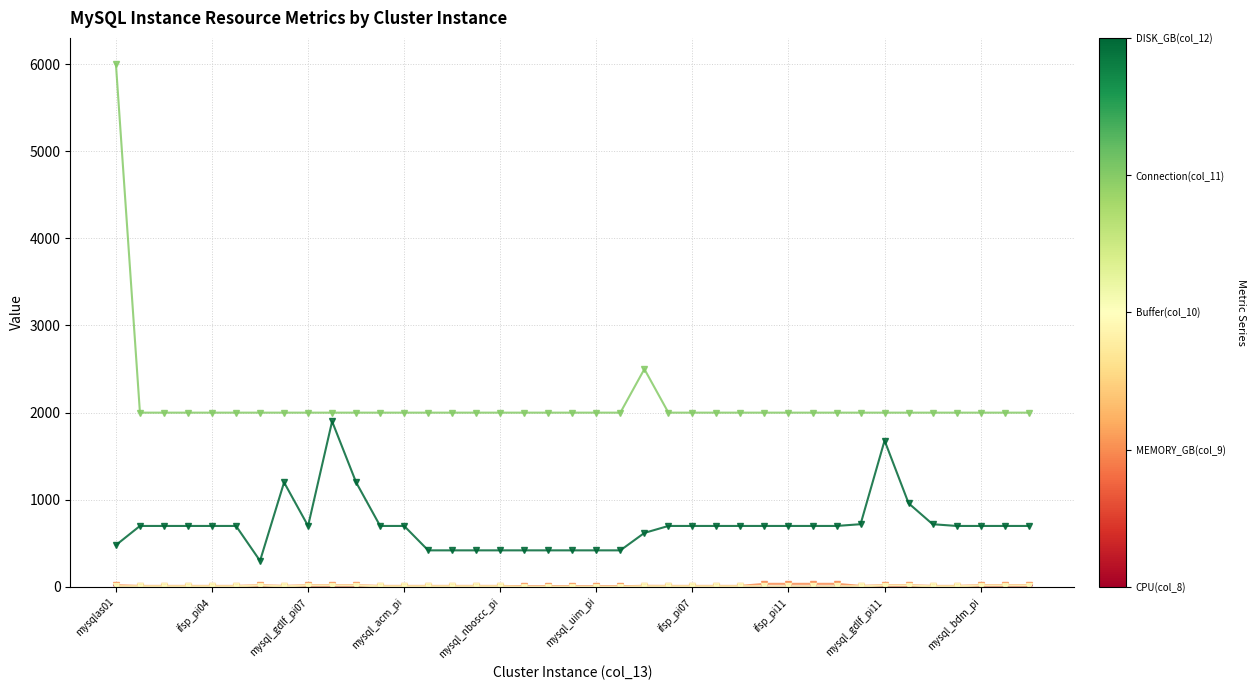

Count the number of categories in the chart.

39